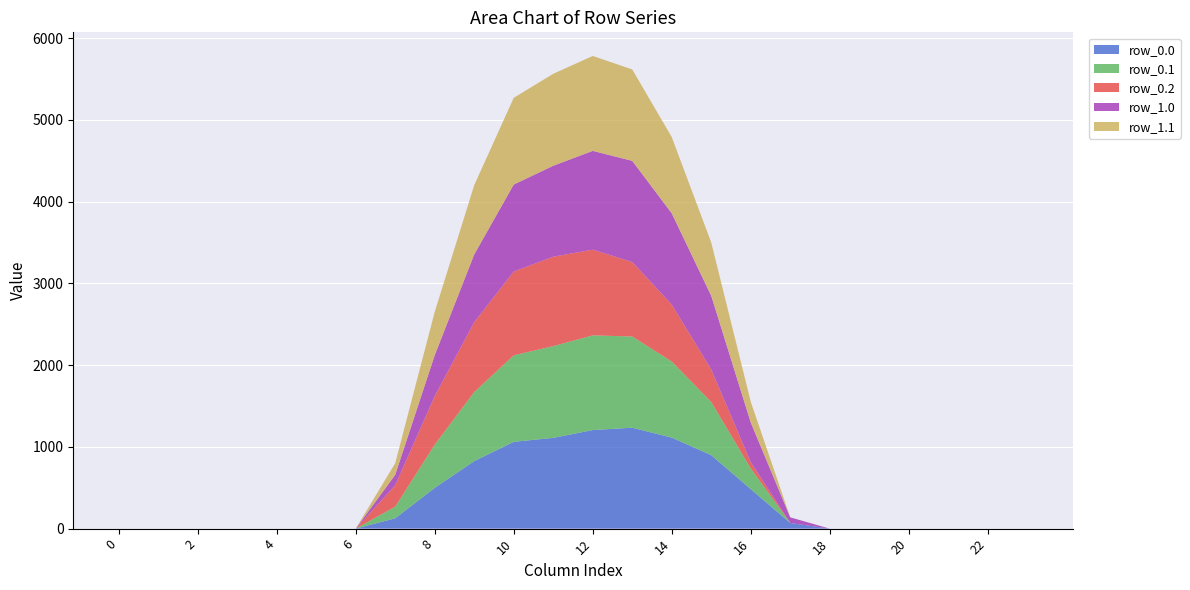

The value of row_0.0 at 22 is 0.0. True or false?

True